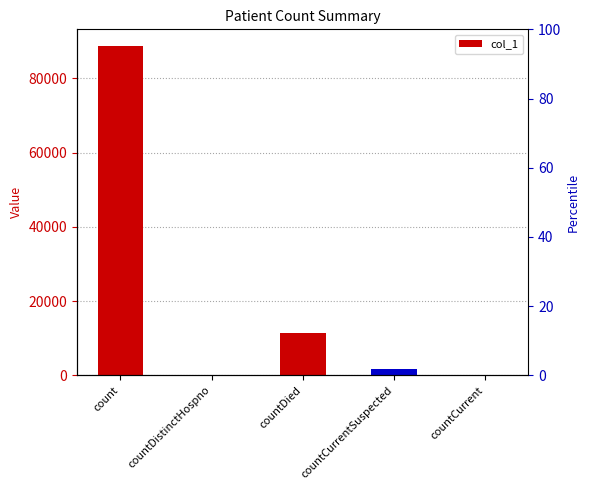

How many data points are less than 1732?

2